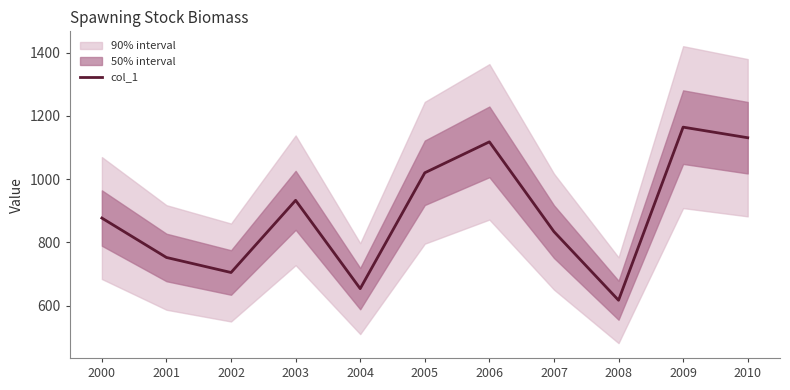

Which label corresponds to the largest value in the chart?

2009